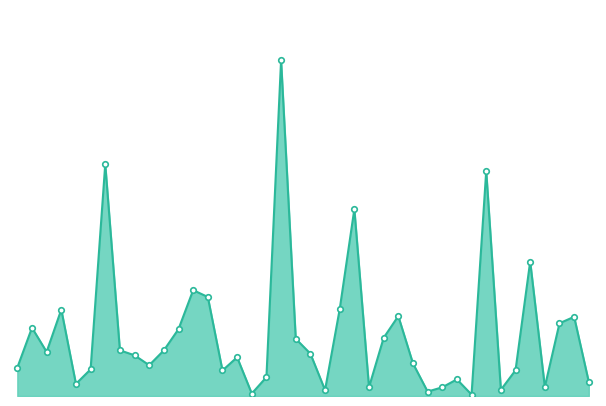

At which label is the value closest to 188606?

23